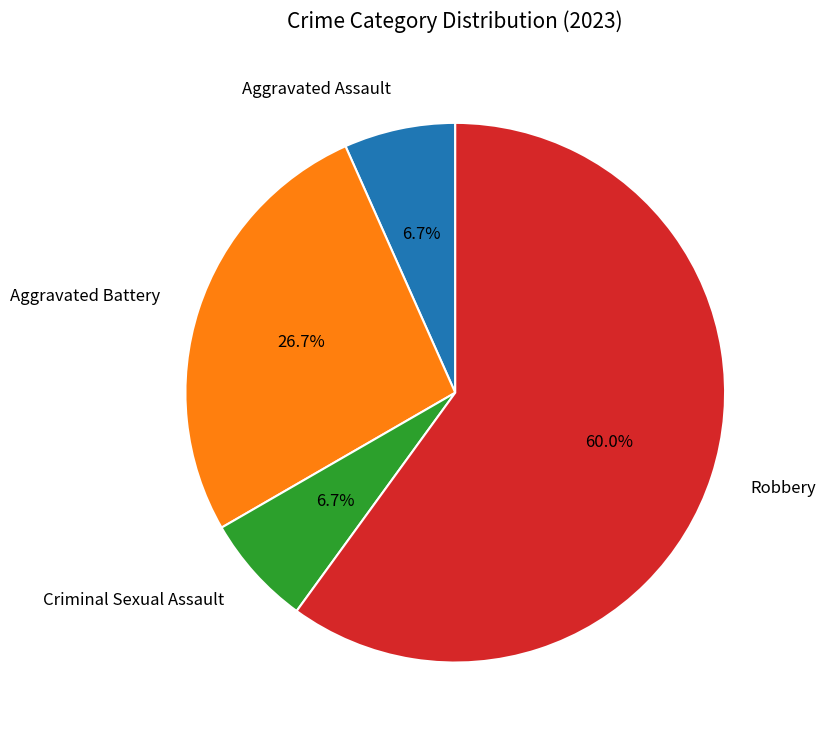

Between Robbery and Aggravated Battery, which is larger?

Robbery